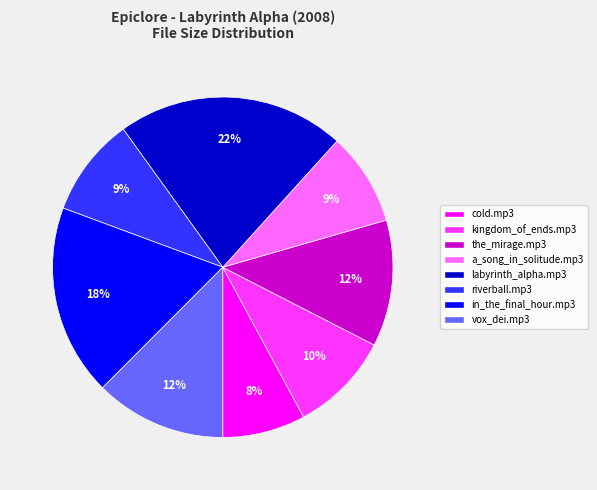

To the nearest percent, what is the difference between the cold.mp3 and kingdom_of_ends.mp3 slice percentages?

2%